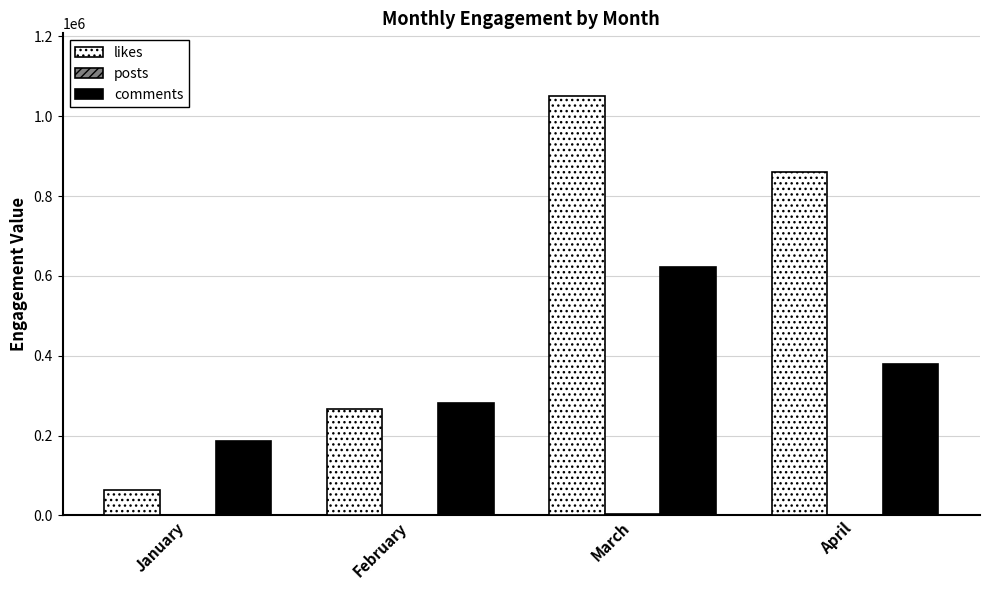

Which series has the widest spread of values?

likes